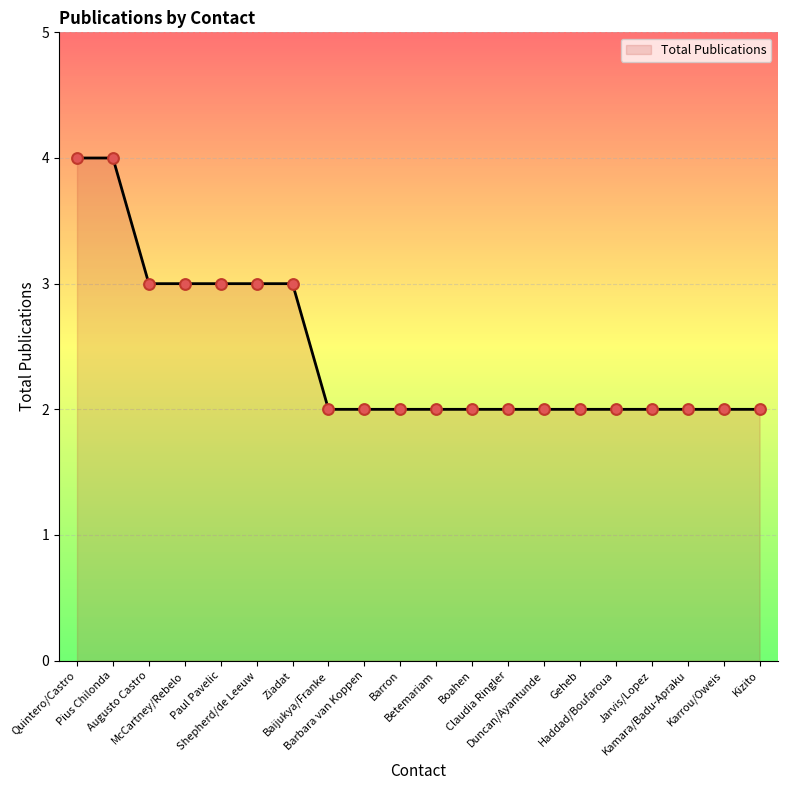

What is the ratio of the value at Boahen to the value at Paul Pavelic?

0.7